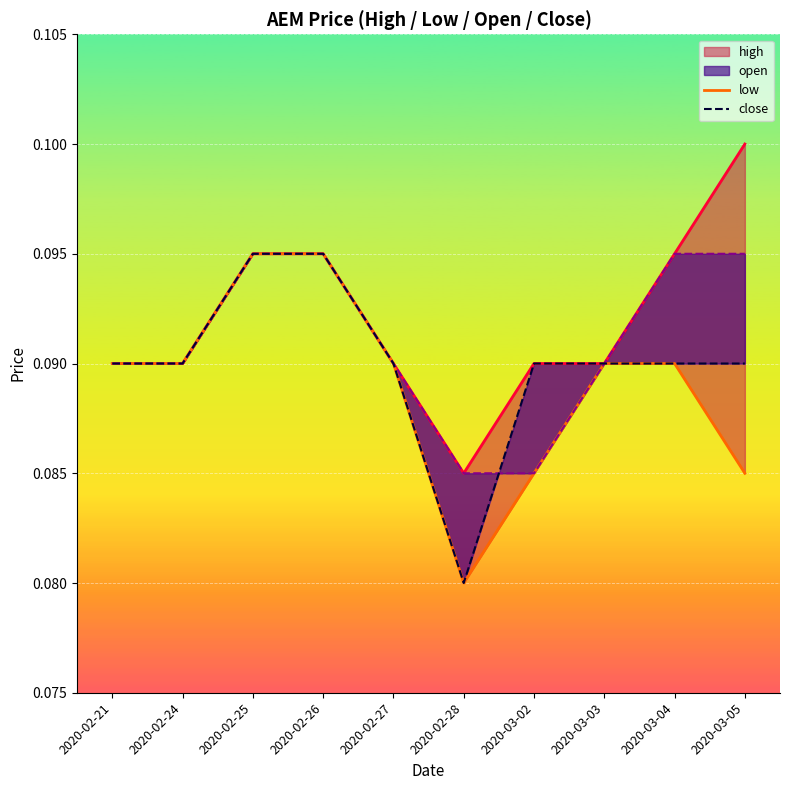

True or false: open and high cross at least once.

False